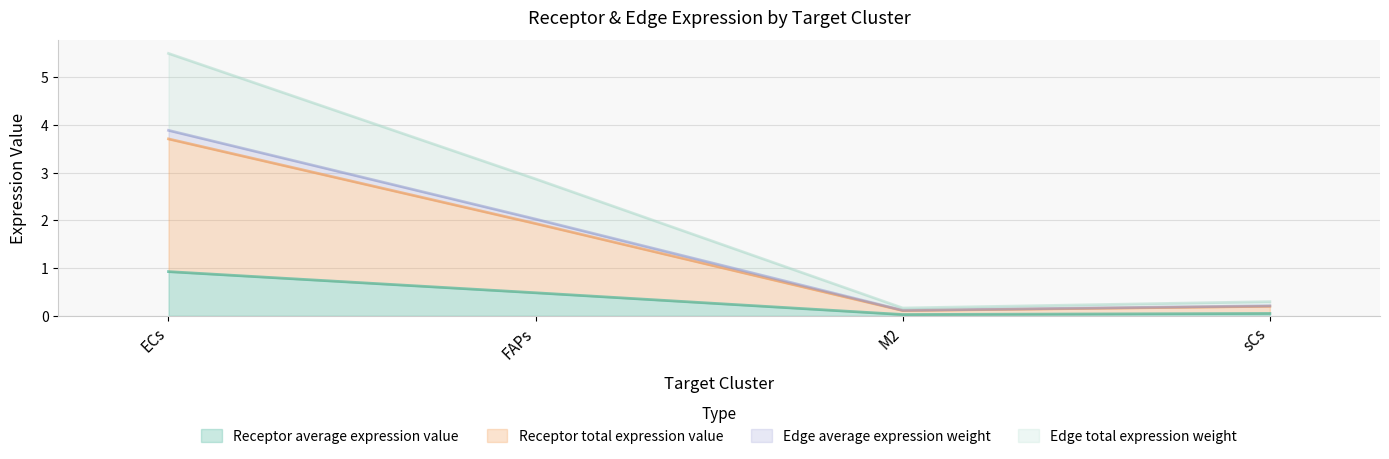

Which category has the highest value in the Receptor total expression value series?

ECs